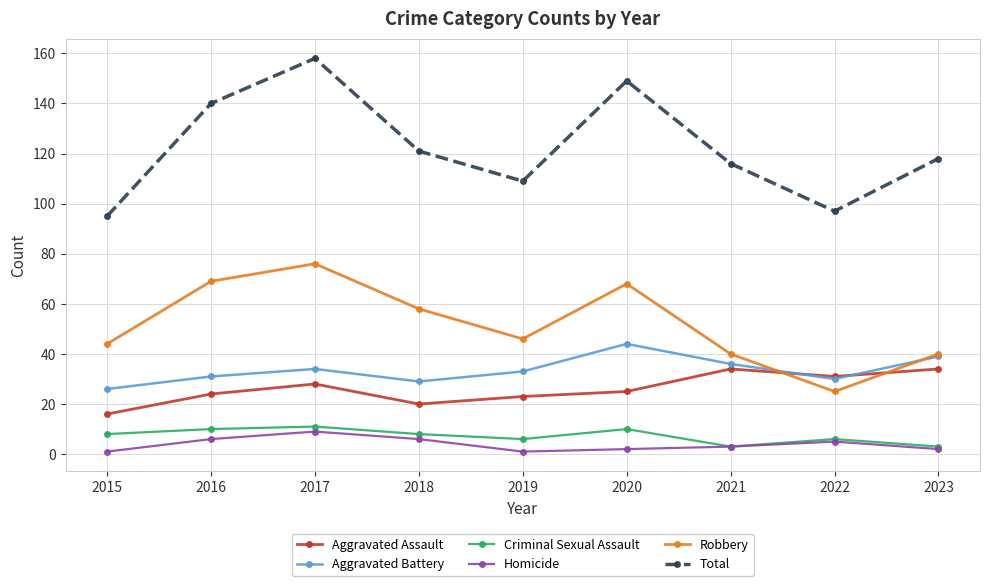

What is the minimum value shown in the chart?

1